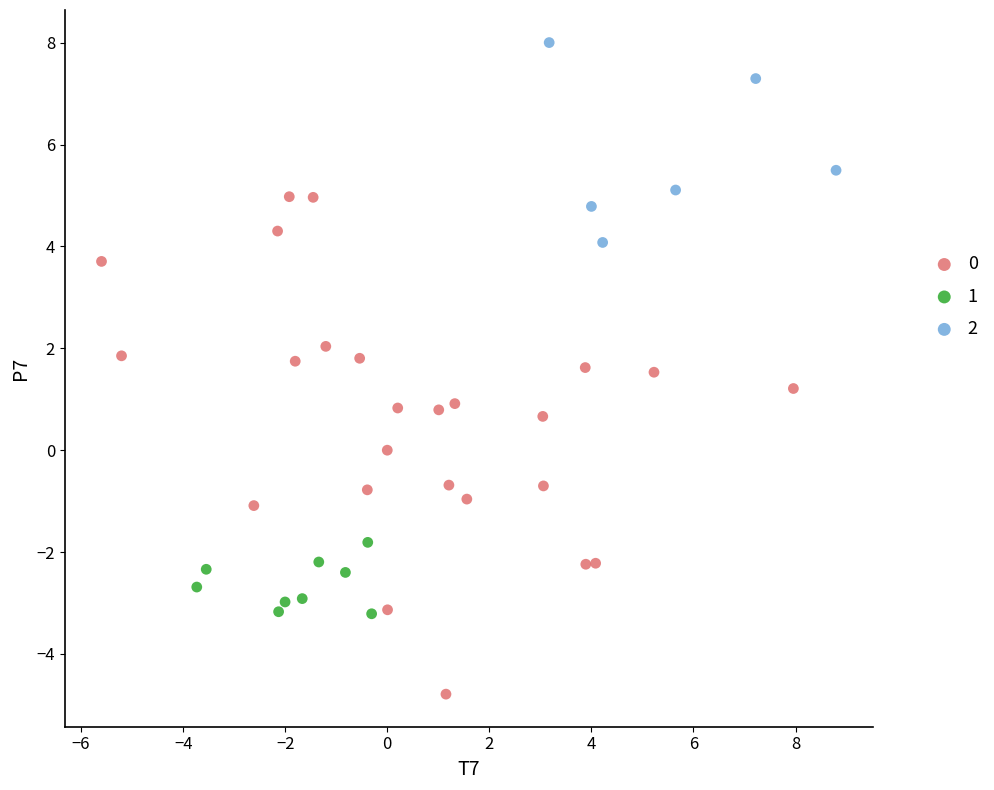

Which series contains the highest Y value?

2